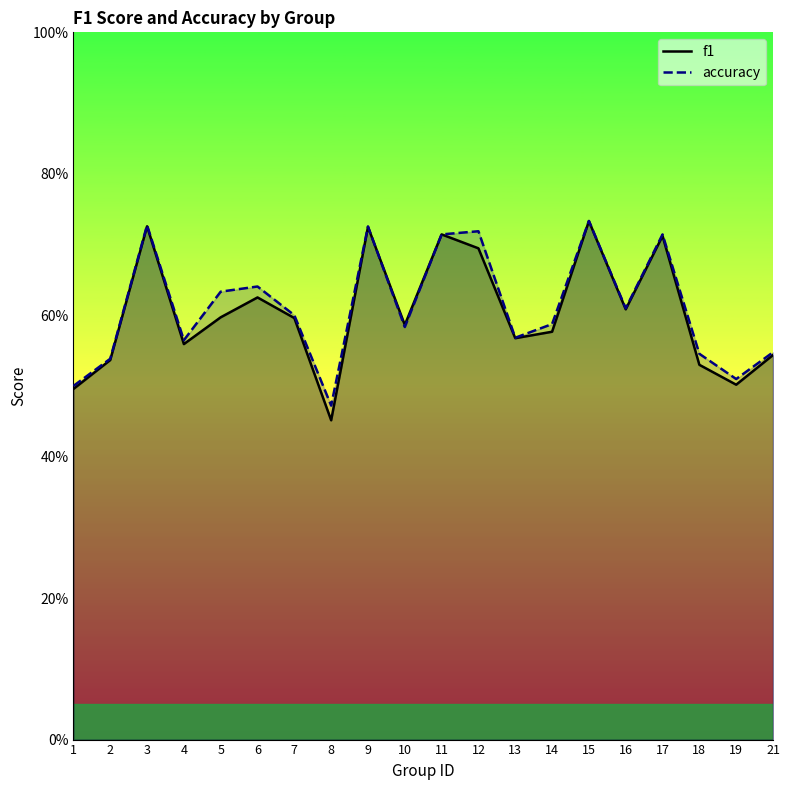

What is the average value of the f1 series?

0.6